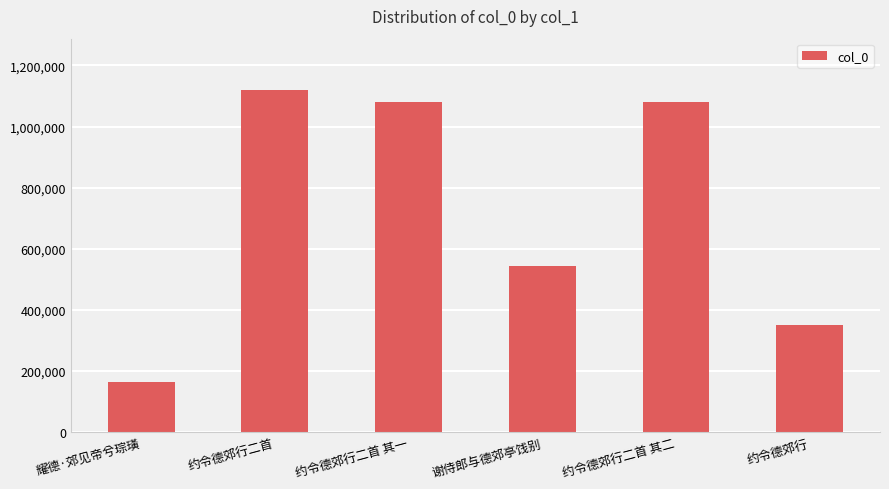

Between 约令德郊行二首 其一 and 谢侍郎与德郊亭饯别, which is larger?

约令德郊行二首 其一